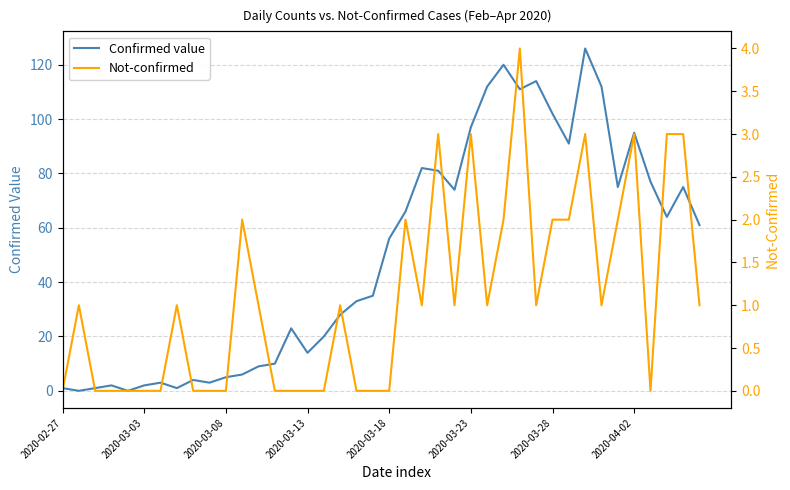

The value of Confirmed value at 37 is 64. True or false?

True